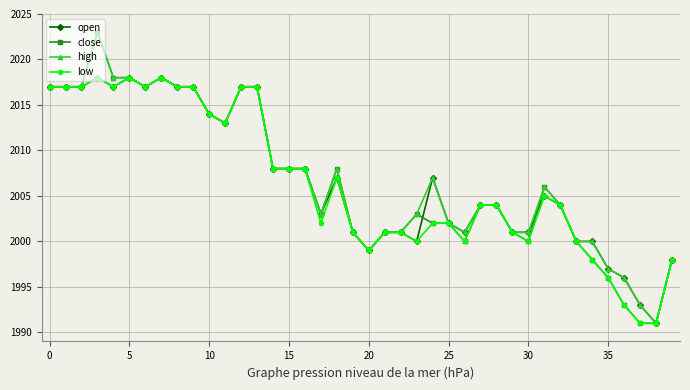

What is the minimum value for close?

1991